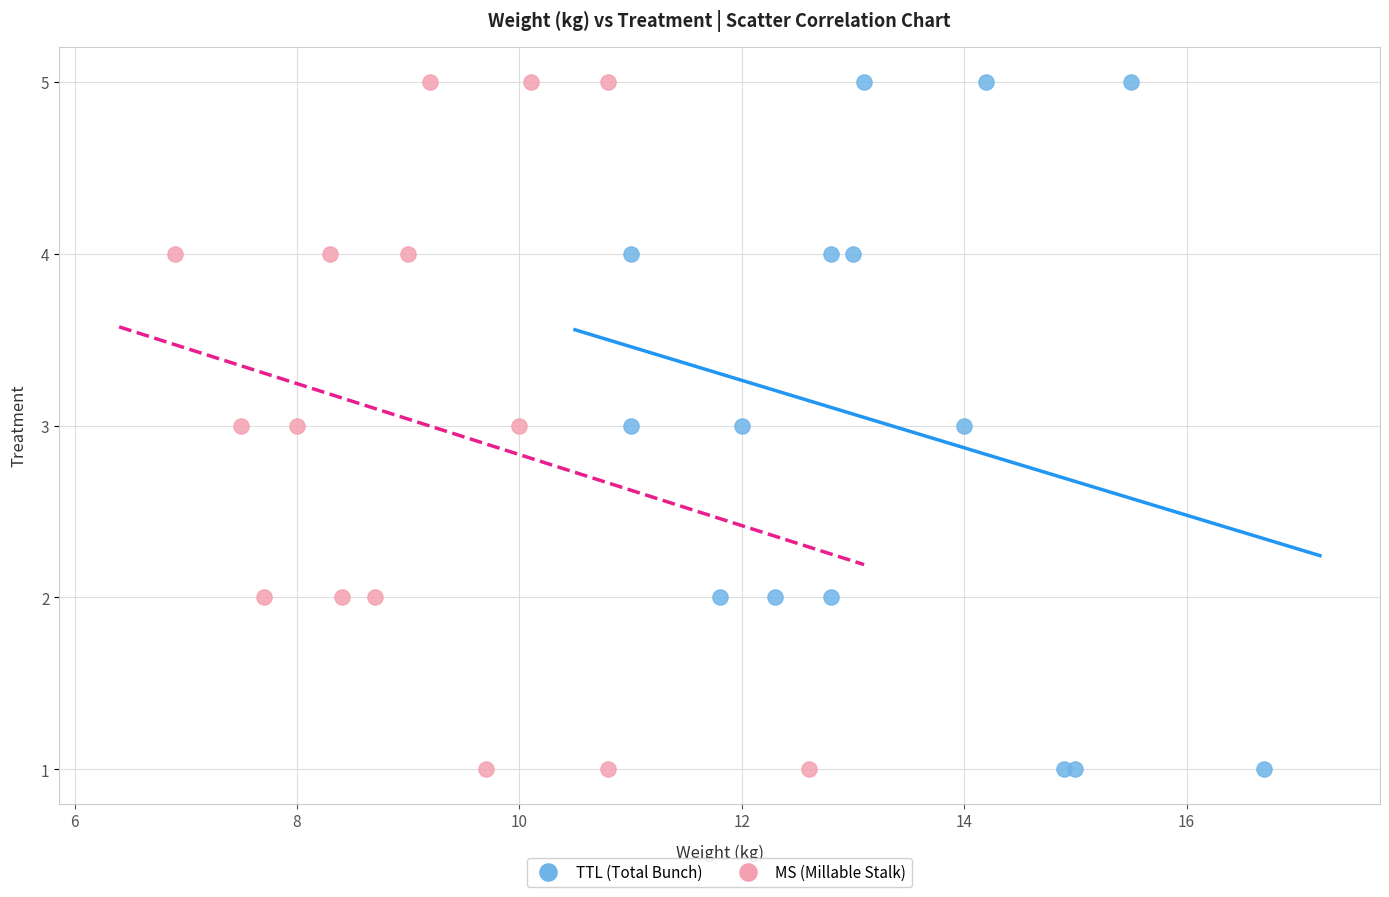

What are all the series names shown in the legend?

TTL (Total Bunch), MS (Millable Stalk)